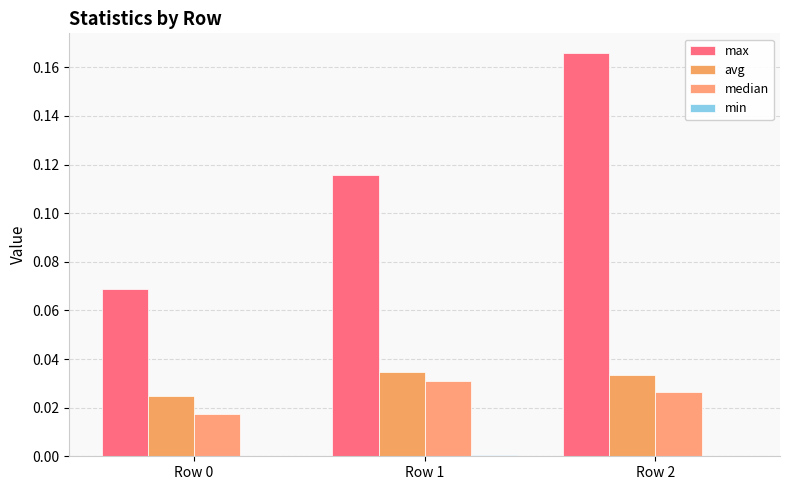

What is the value of the max bar at the 1st from the left?

0.1